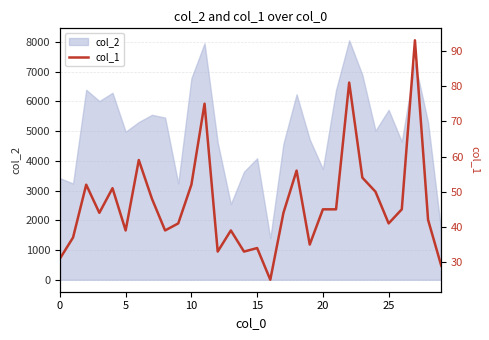

What is the lowest value of the col_2 series?

1400